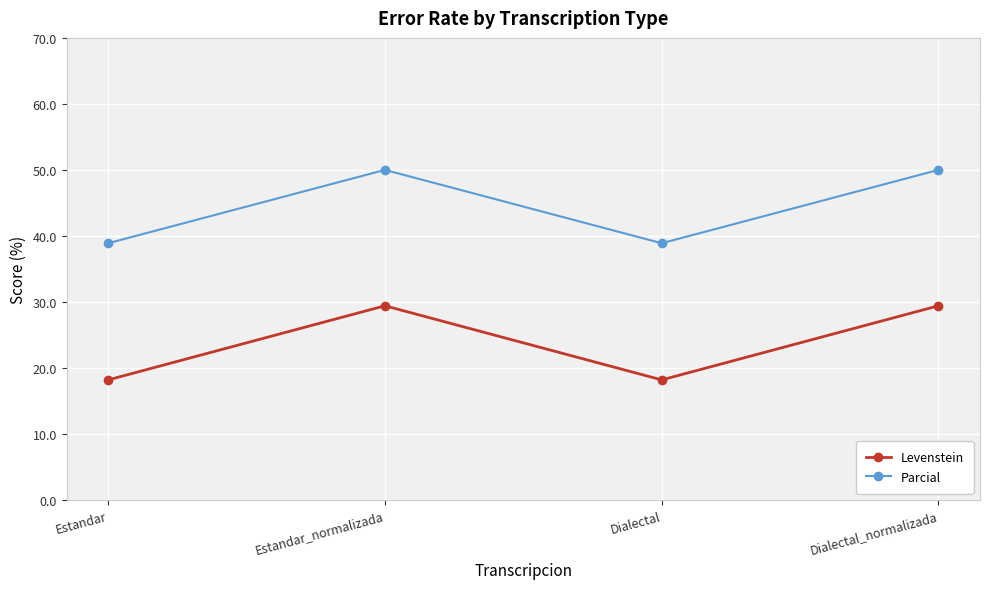

How many lines are shown in the chart?

2